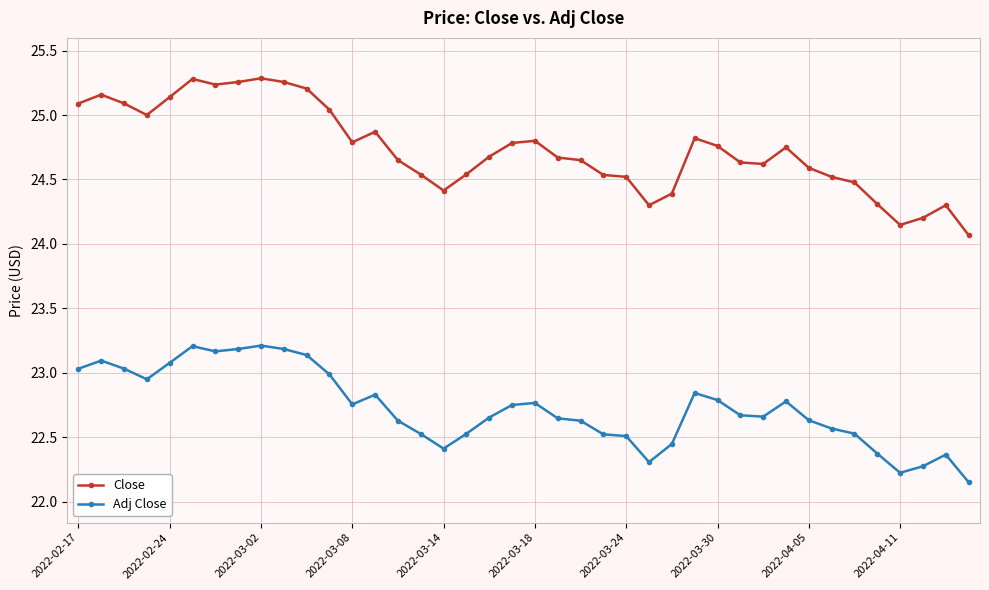

True or false: Adj Close and Close cross at least once.

False